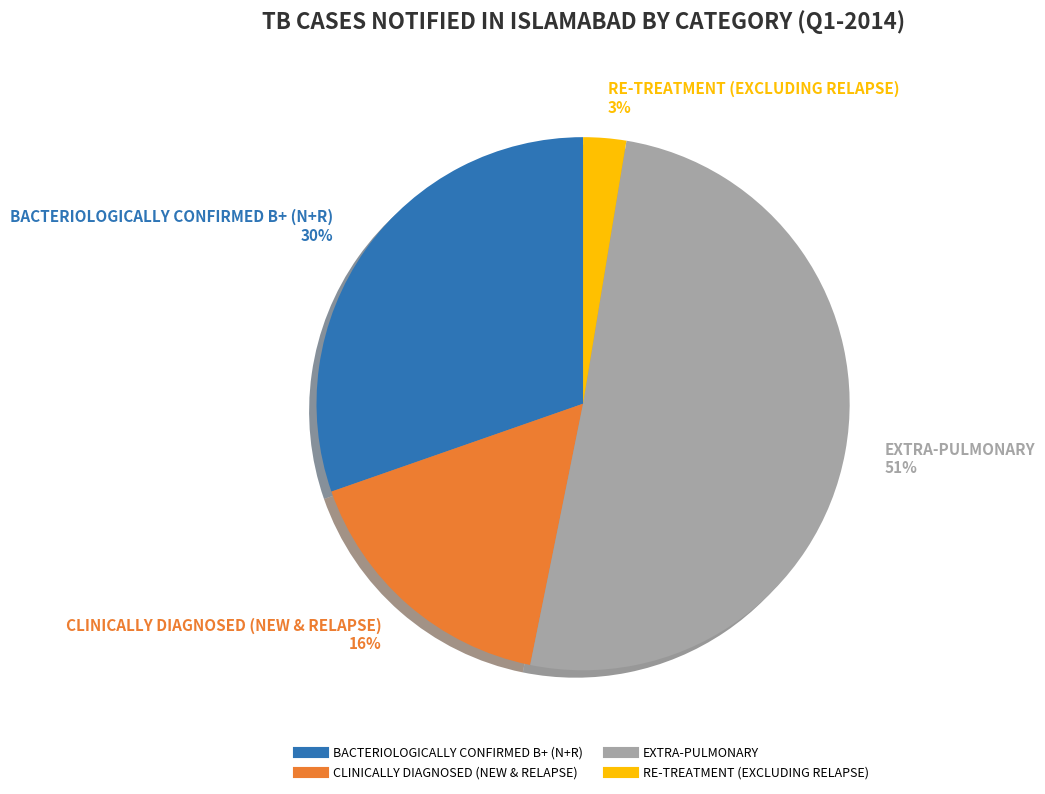

Is the sum of EXTRA-PULMONARY and BACTERIOLOGICALLY CONFIRMED B+ (N+R) greater than half?

Yes